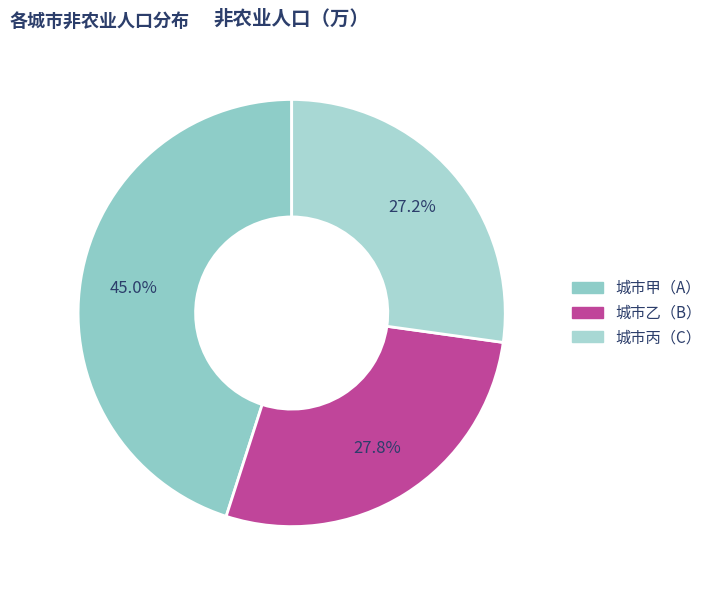

Count the number of slices in the pie.

3